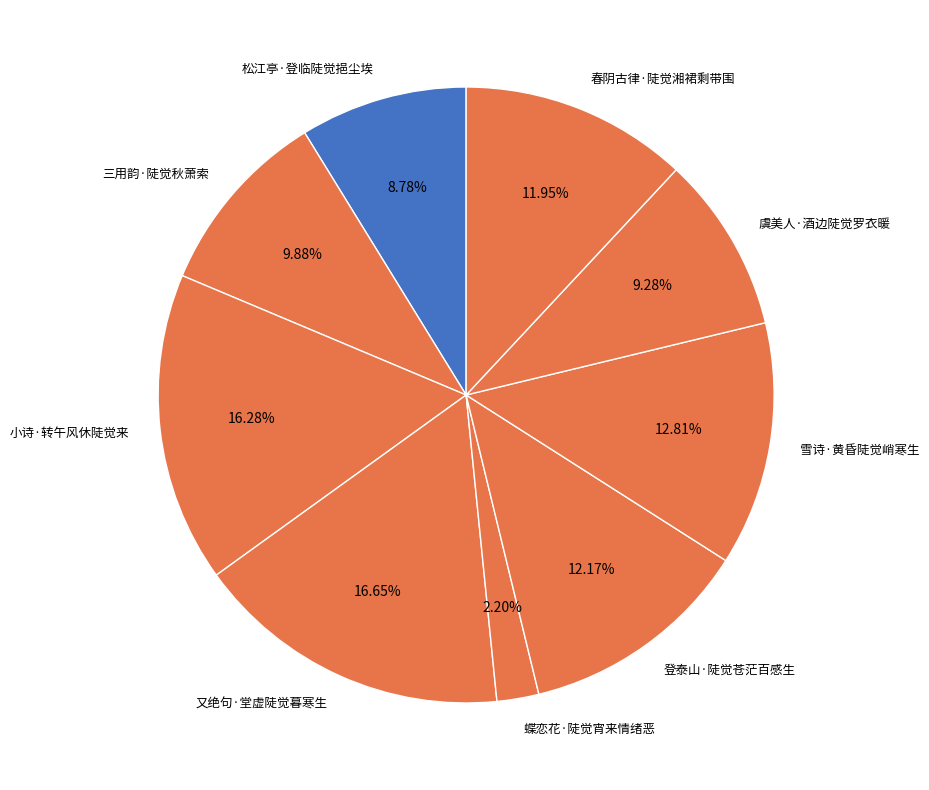

How much of the chart is everything except 蝶恋花·陡觉宵来情绪恶?

97.8%